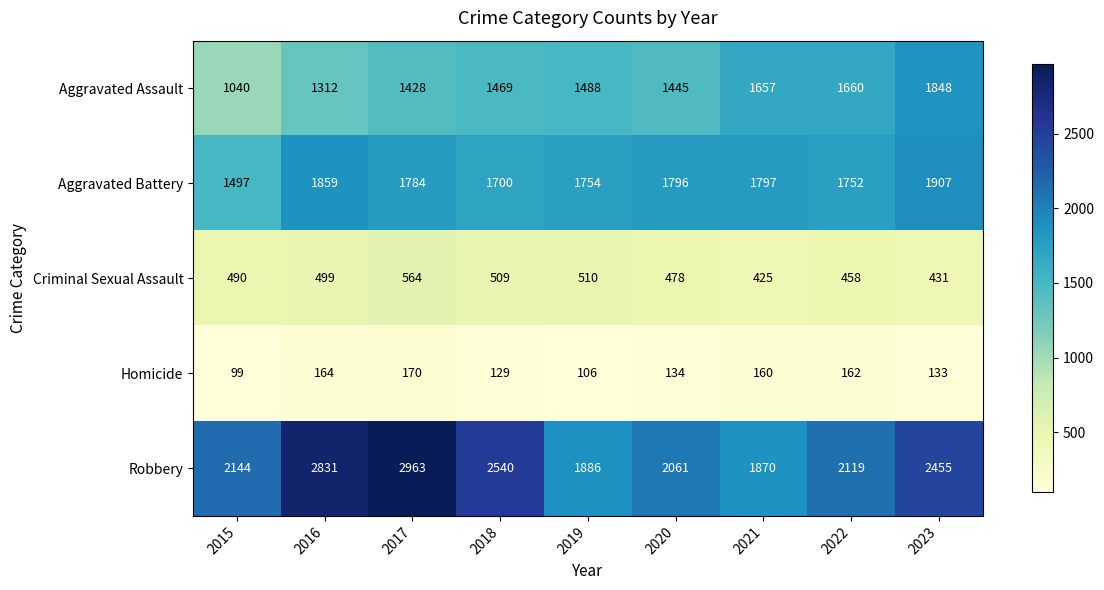

At how many categories does at least one series exceed 1874?

8